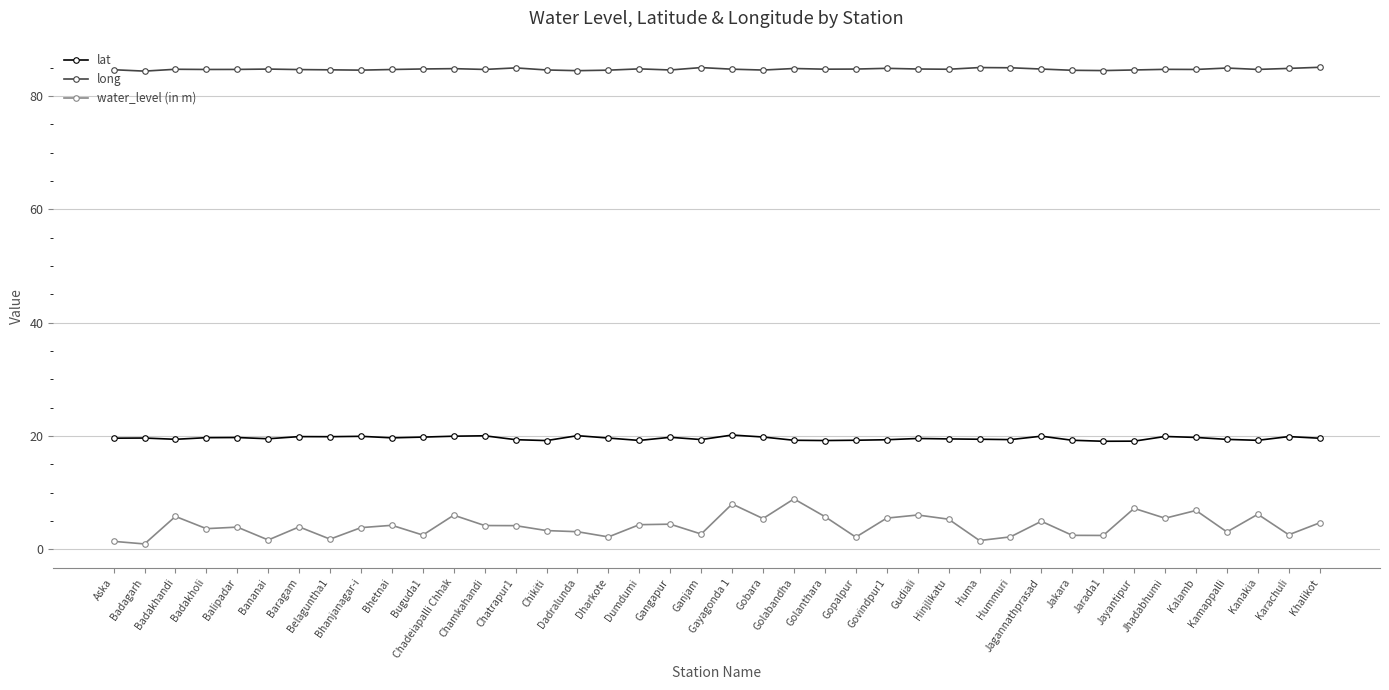

At how many categories does at least one series exceed 67?

40